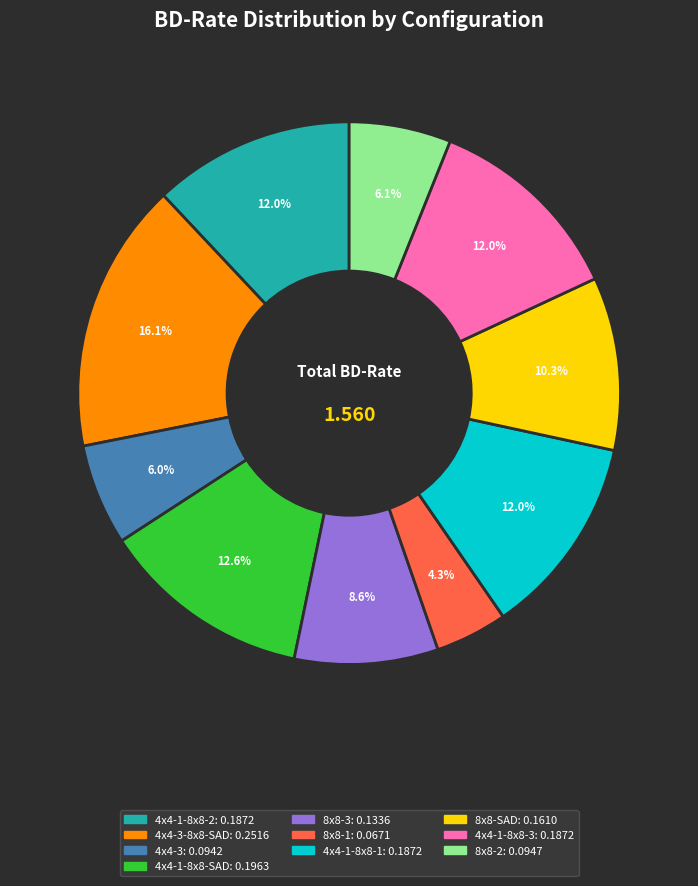

Is there any slice that represents more than half of the pie?

No